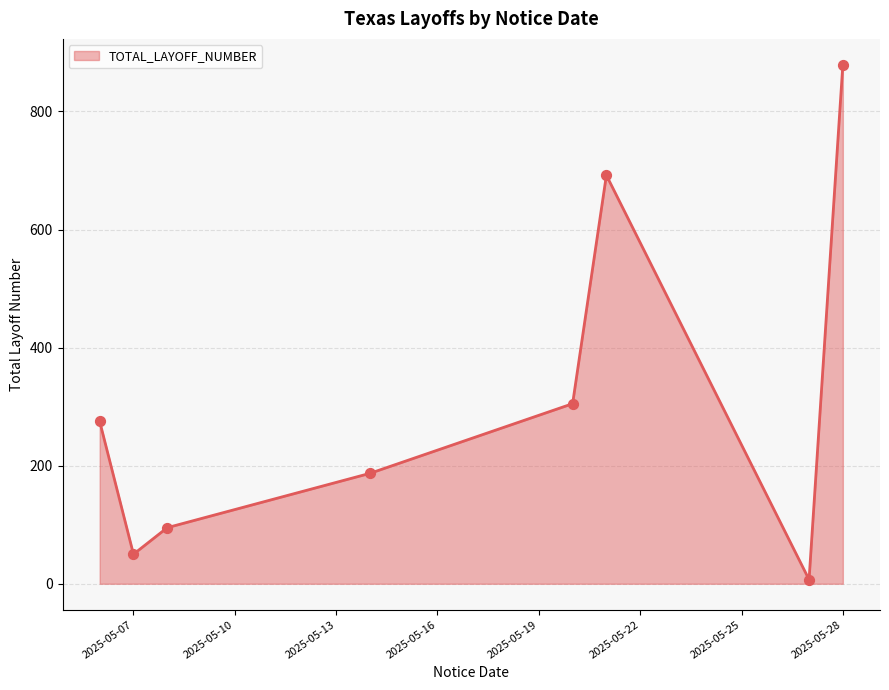

What is the greatest value displayed?

879